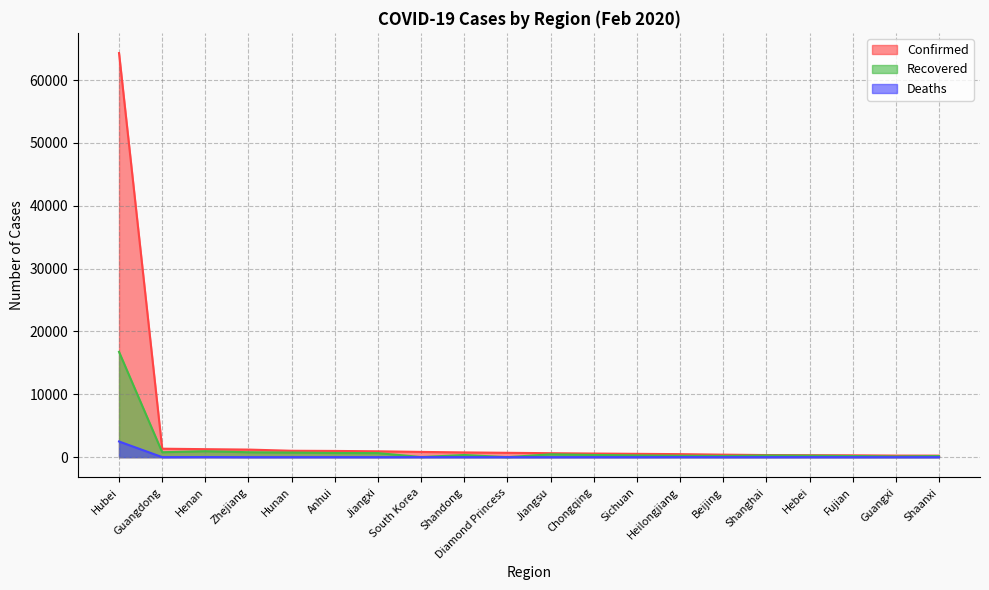

True or false: Confirmed and Deaths intersect in this chart.

False